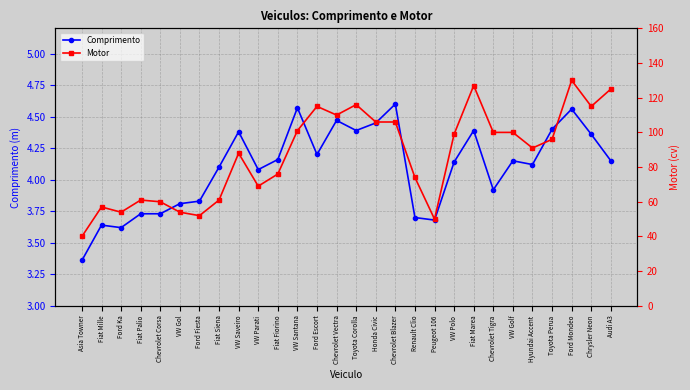

What is the value of the Motor point at the 5th from the left?

60.0